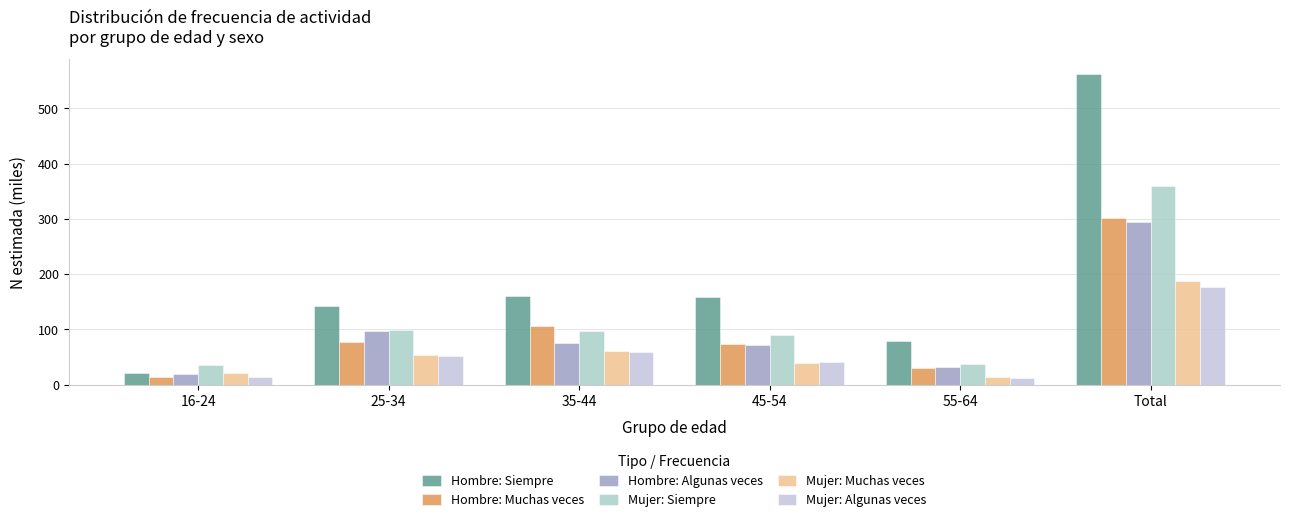

At which category does the chart reach its minimum across all series?

55-64